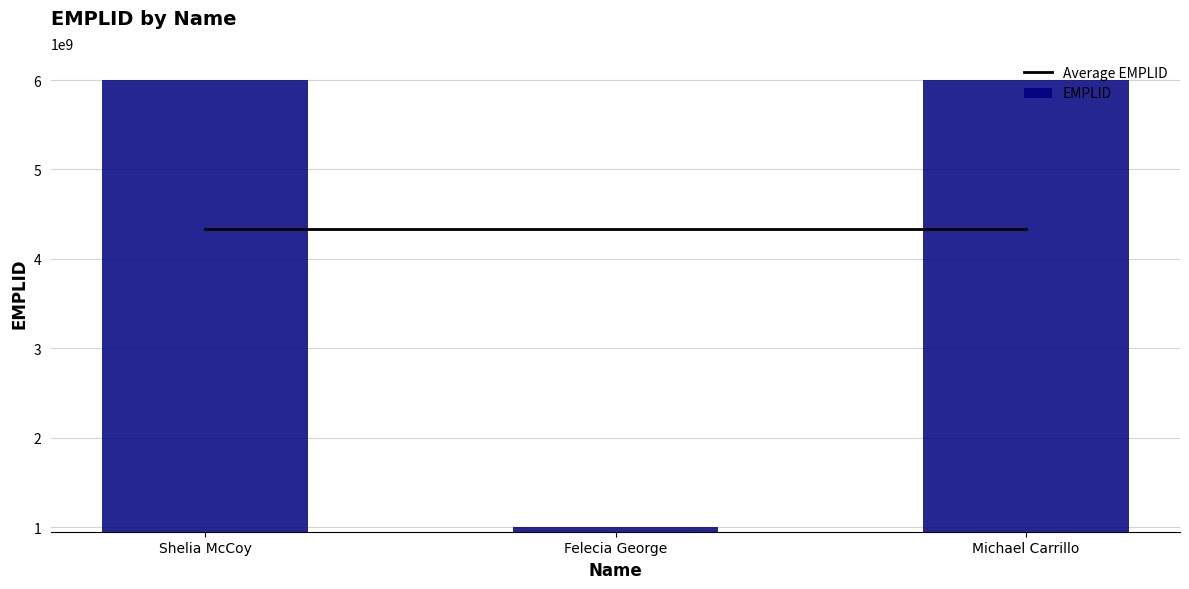

Between Felecia George and Michael Carrillo, which series saw the biggest shift?

EMPLID